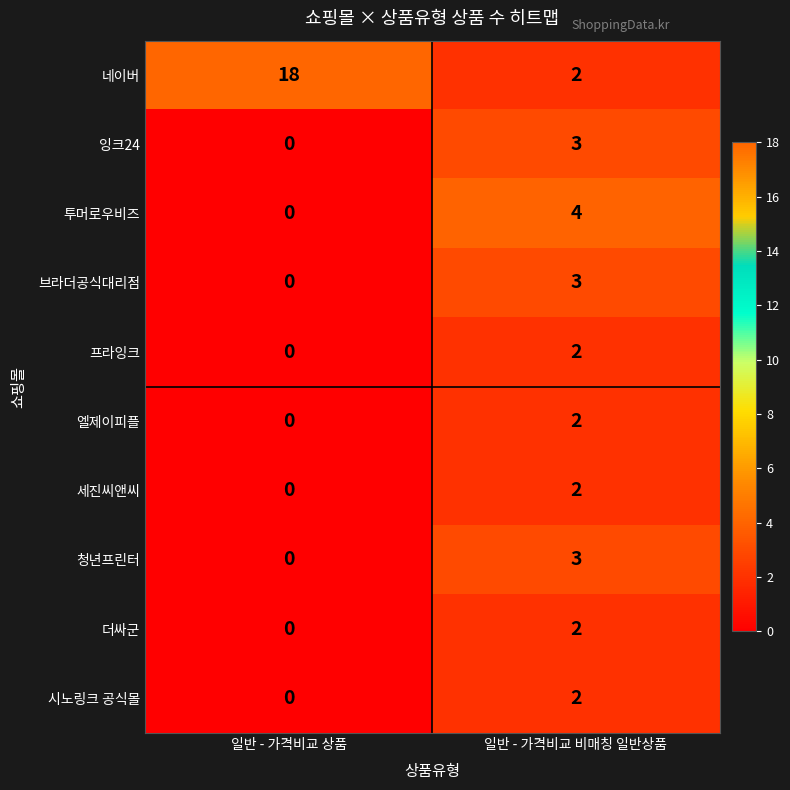

The value of 엘제이피플 at 일반 - 가격비교 비매칭 일반상품 is 2. True or false?

True